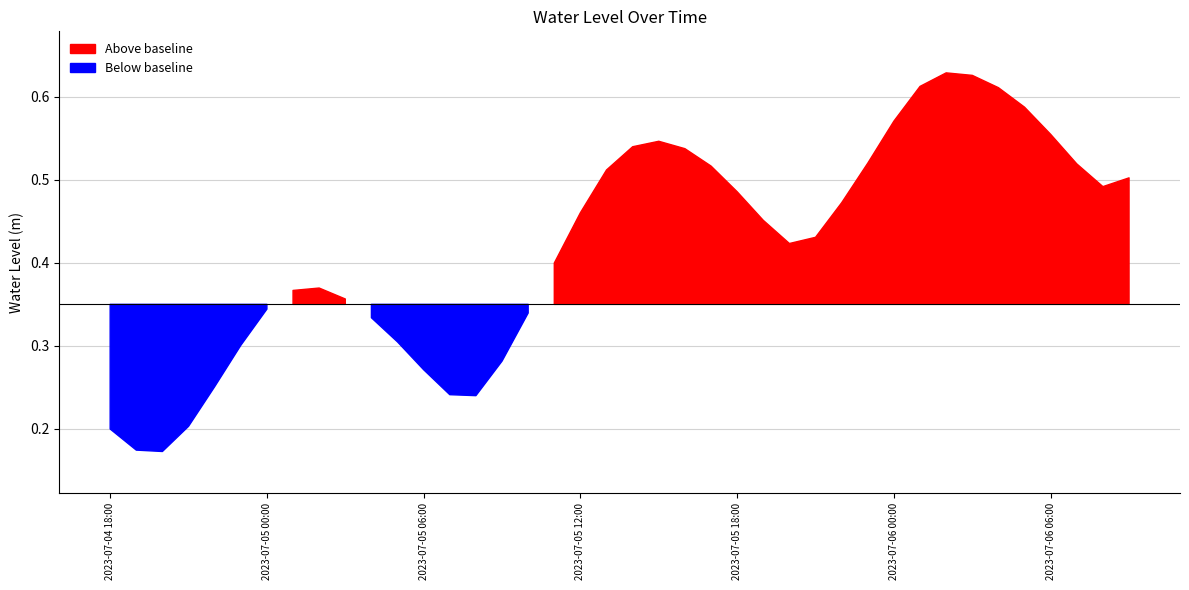

What is the change in value from 2023-07-04 21:00 to 2023-07-06 06:00?

+0.4